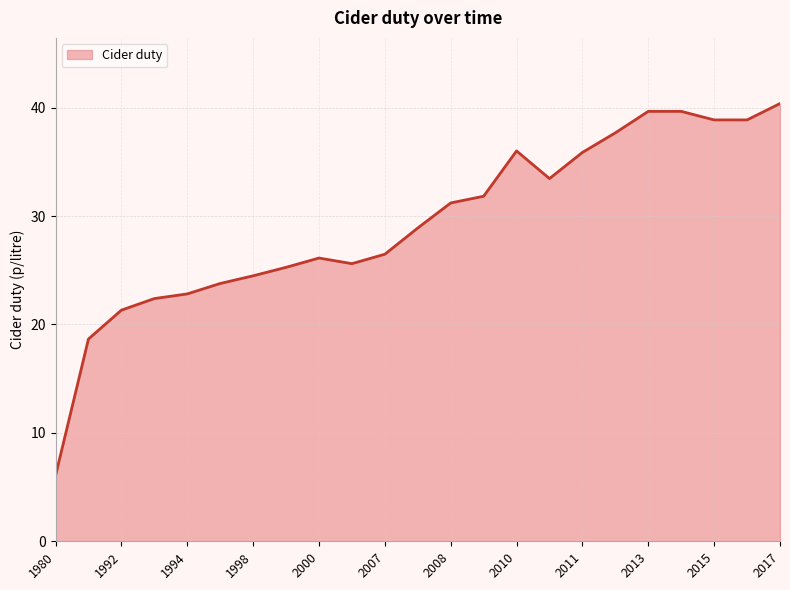

What is the greatest value displayed?

40.4